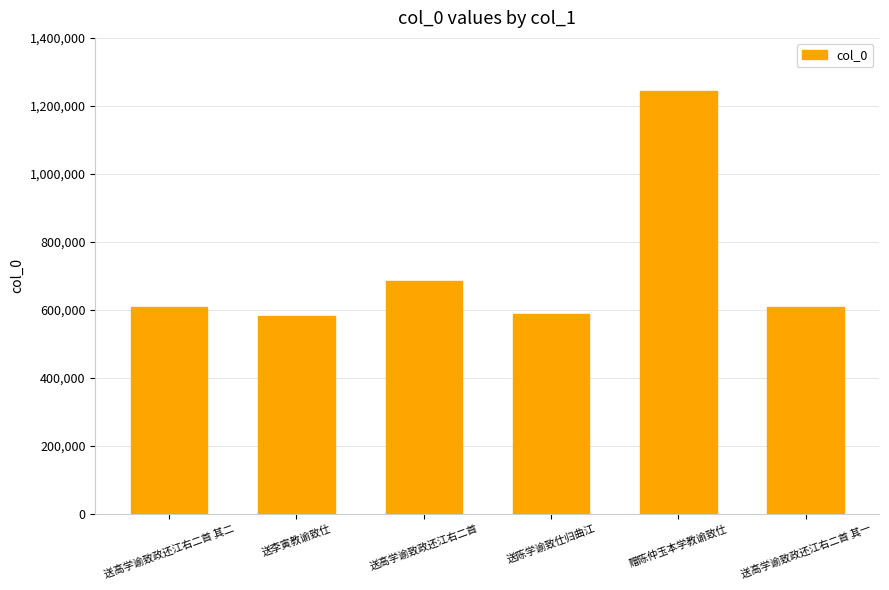

Does the chart contain any negative values?

No